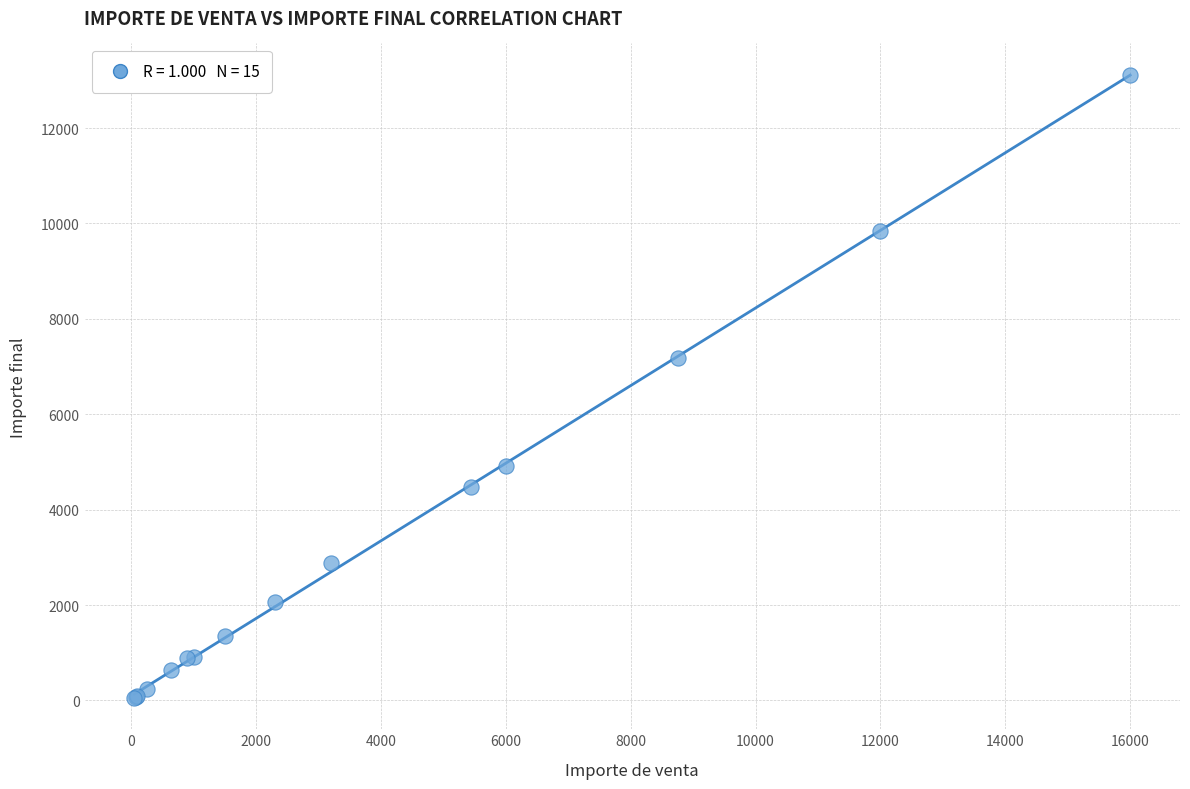

What Y value in the scatter plot is closest to 6585?

7175.5